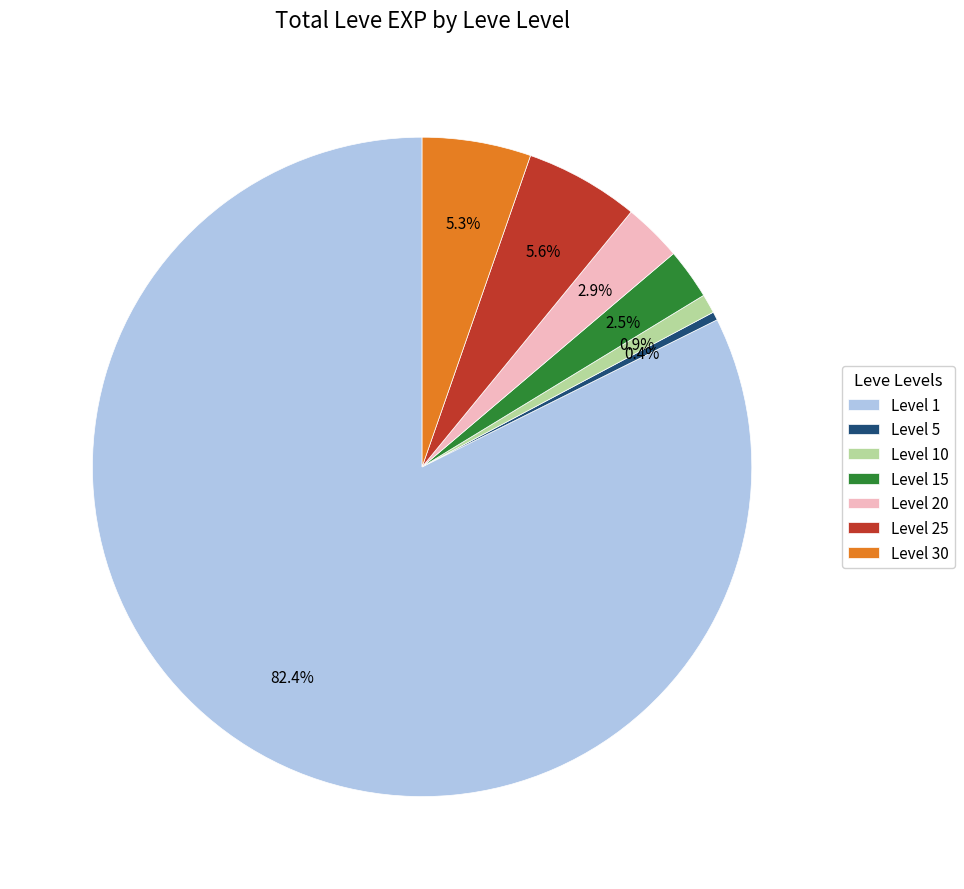

How much of the chart is everything except Level 25?

94.4%